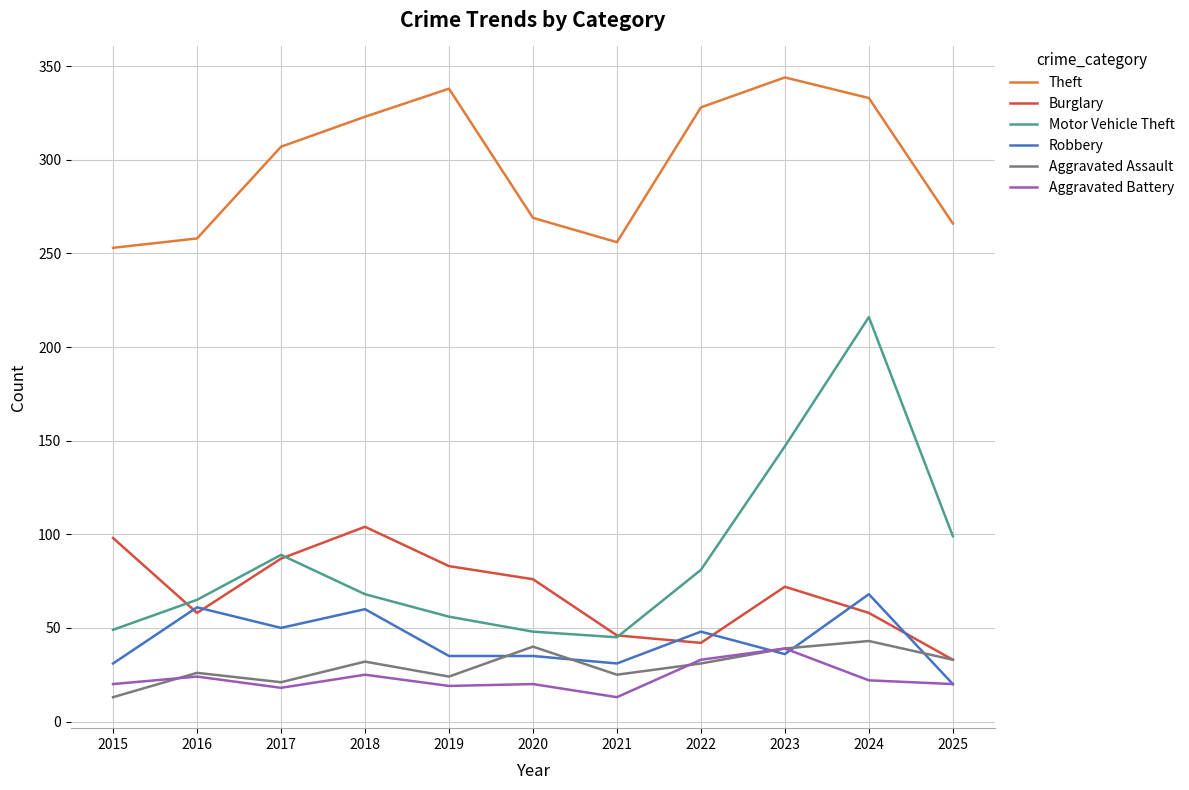

Which series ends up on top after the final intersection of Motor Vehicle Theft and Burglary?

Motor Vehicle Theft